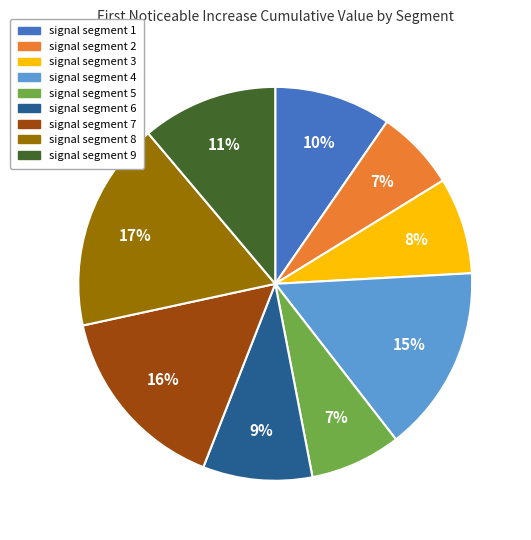

Combined, do signal segment 9 and signal segment 8 account for over 50%?

No